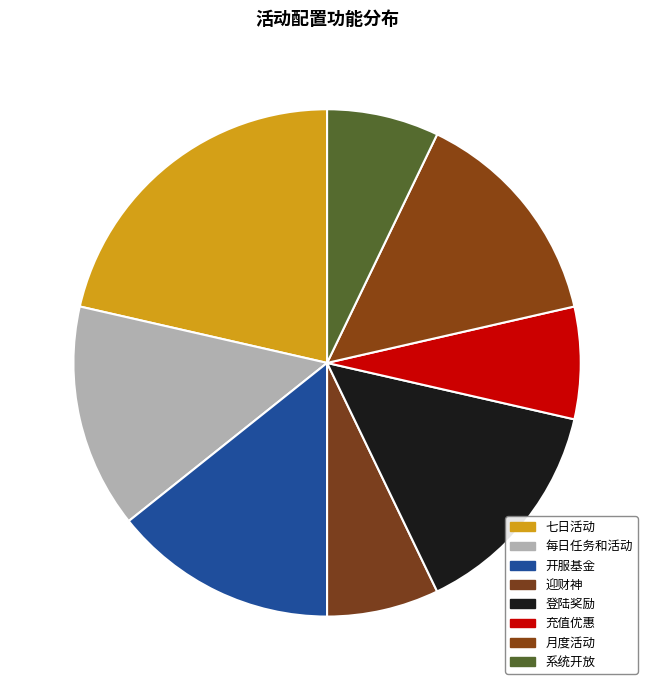

Do 登陆奖励 and 每日任务和活动 together represent more than half of the pie?

No